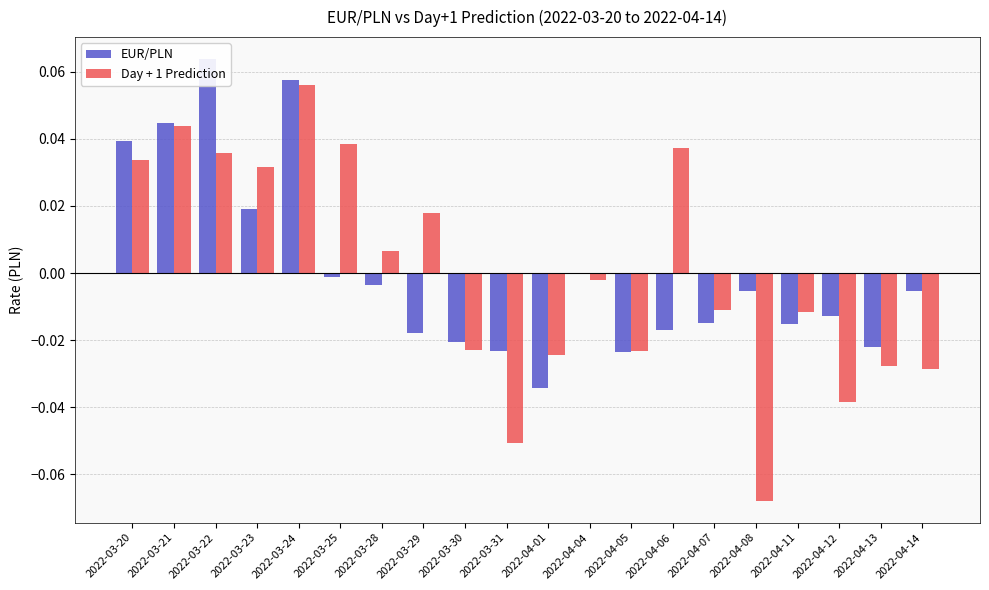

What is the label of the 12th bar from the left?

2022-04-04